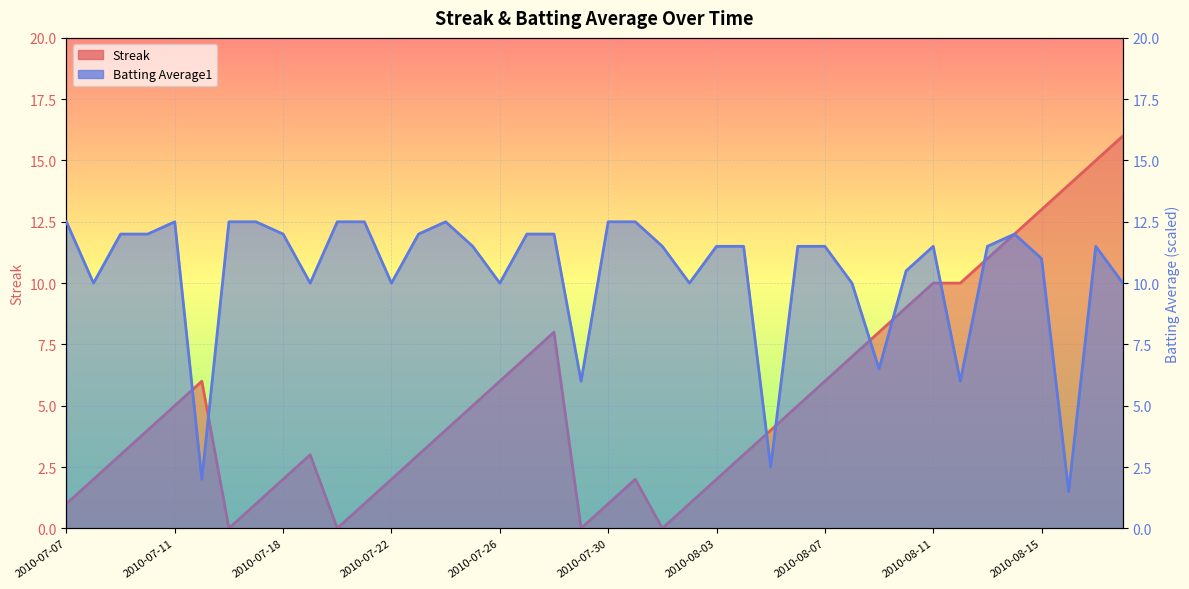

Does the chart display data point markers on the line(s)?

No